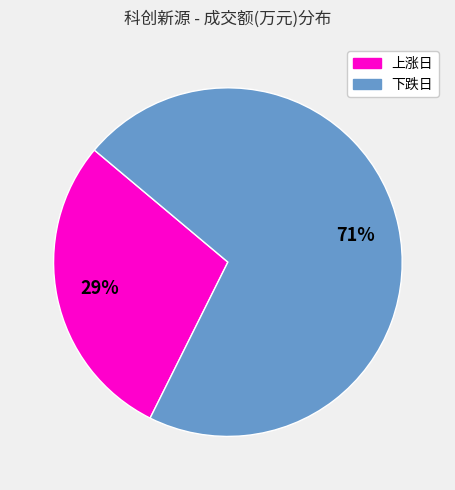

To the nearest percent, what is the difference between the largest and smallest slice percentages?

42%